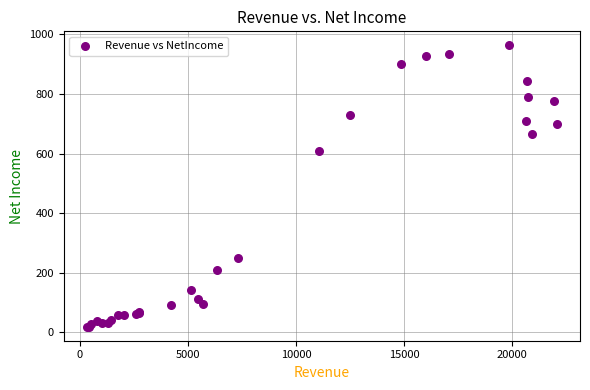

What Y value in the scatter plot is closest to 491?

610.2